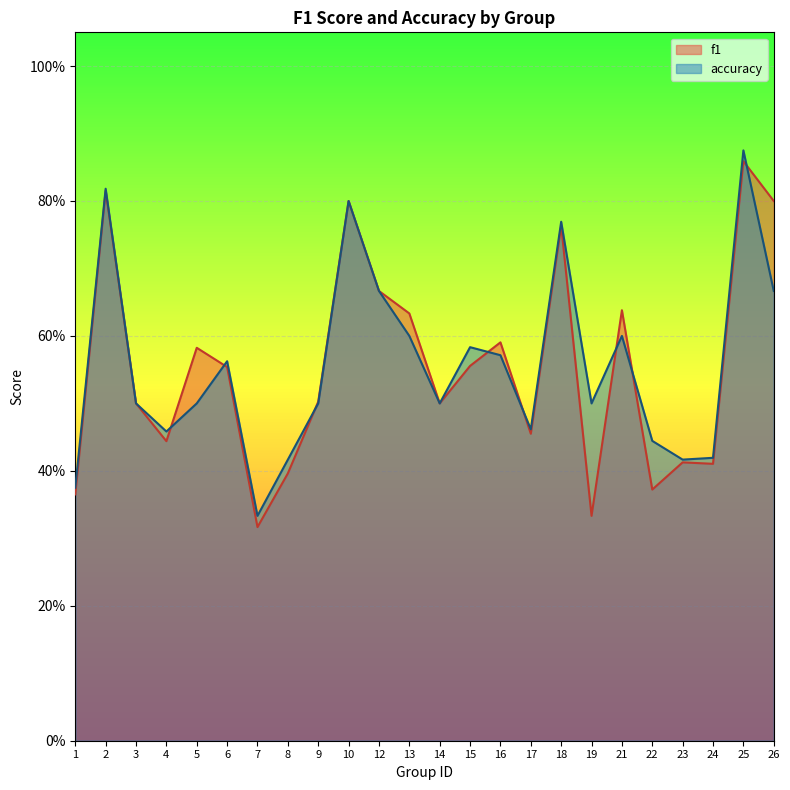

Which series changed the most between 3 and 14?

f1